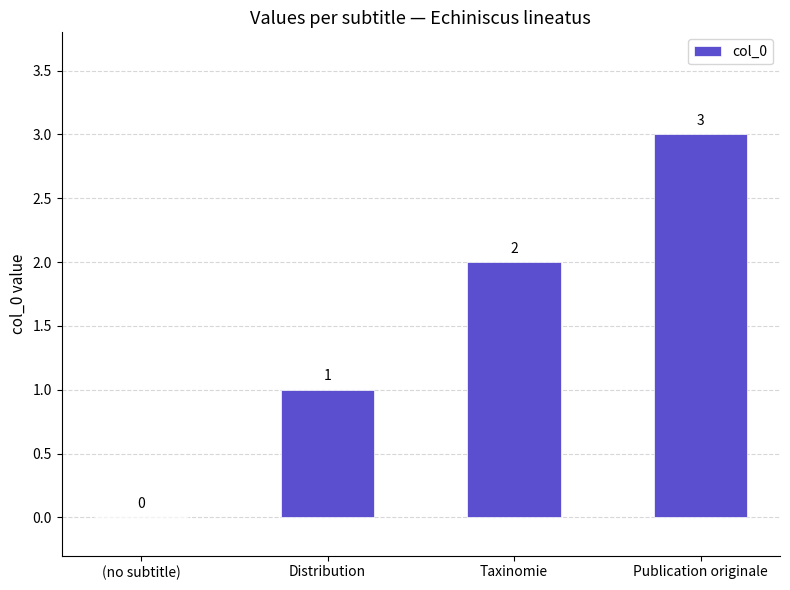

The value at Distribution is 2. True or false?

False